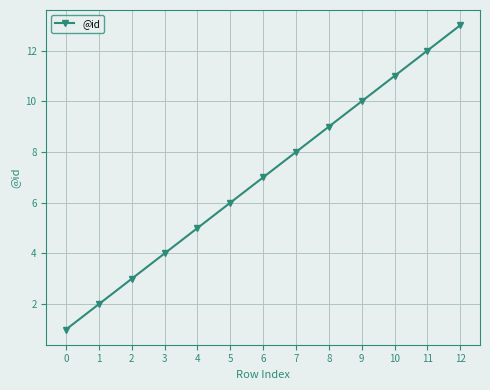

Reading right to left, transcribe all the data shown in this chart.

13	12	11	10	9	8	7	6	5	4	3	2	1